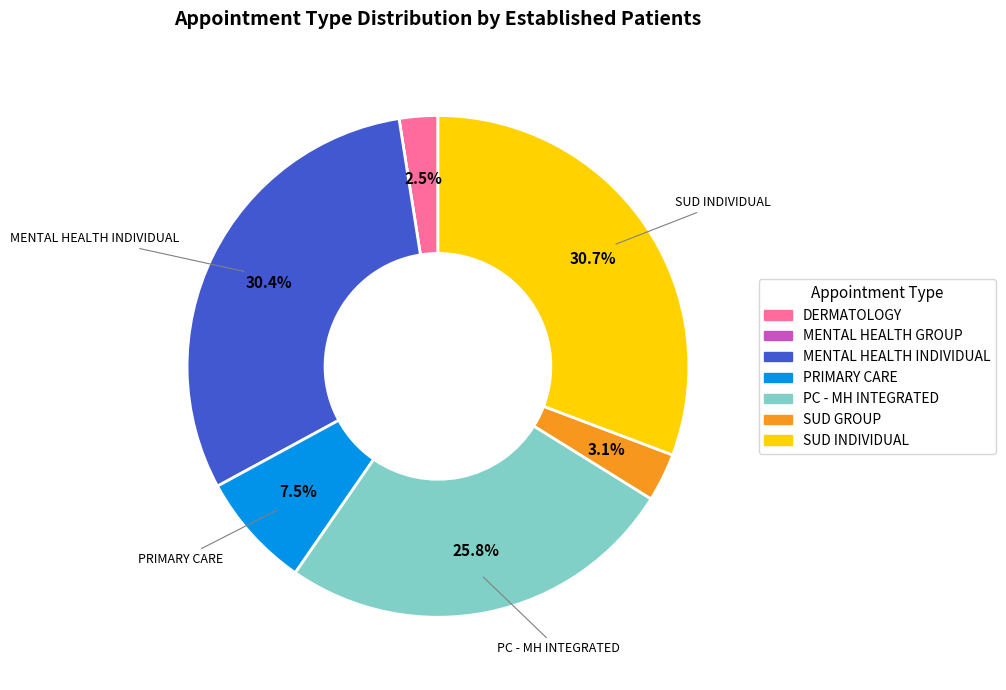

Is there any slice that represents more than half of the pie?

No